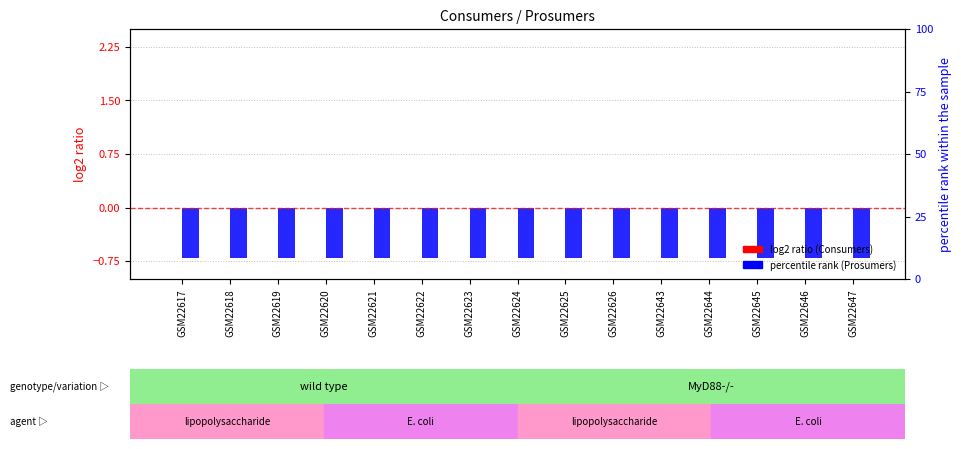

Reading left to right, list all the values displayed in this chart.

Consumers: -0.0	-0.0	-0.0	-0.0	-0.0	-0.0	-0.0	-0.0	-0.0	-0.0	-0.0	-0.0	-0.0	-0.0	-0.0
Prosumers: -0.7	-0.7	-0.7	-0.7	-0.7	-0.7	-0.7	-0.7	-0.7	-0.7	-0.7	-0.7	-0.7	-0.7	-0.7